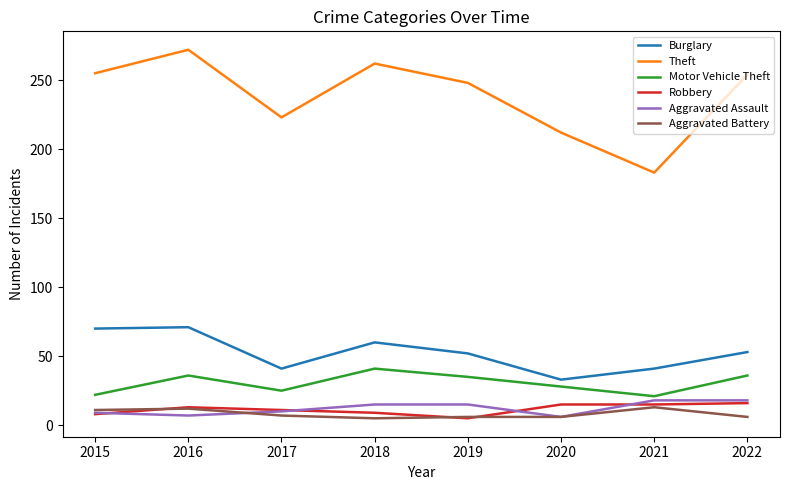

What is the sum of the Theft values at 2021 and 2015?

438